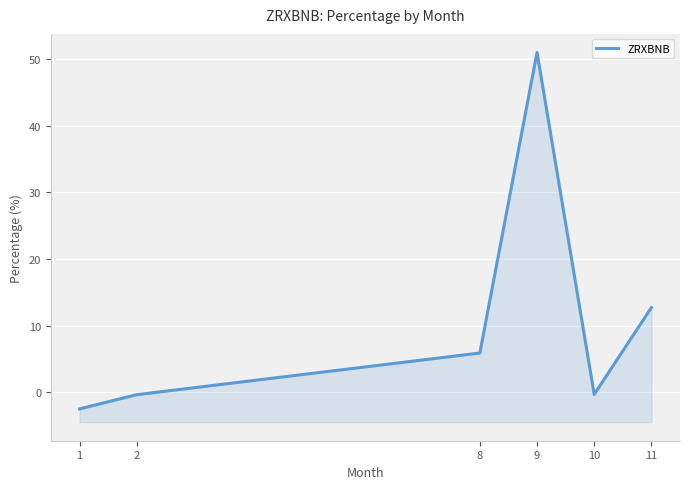

Is it true that the value at 8 is 5.9?

True